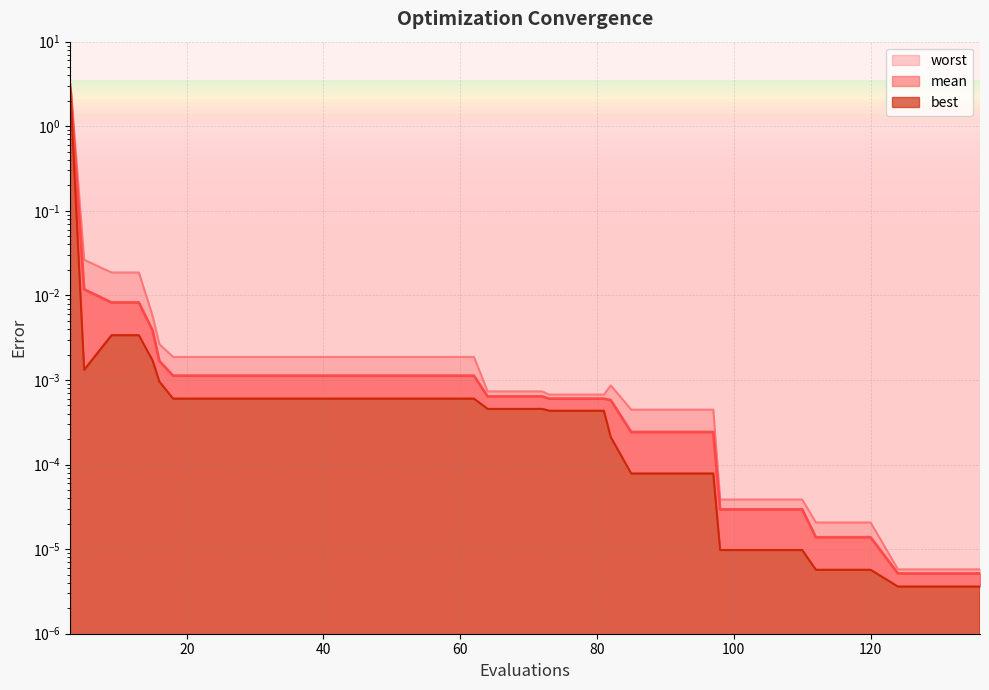

True or false: mean has a value of 0.0 at 62.

True